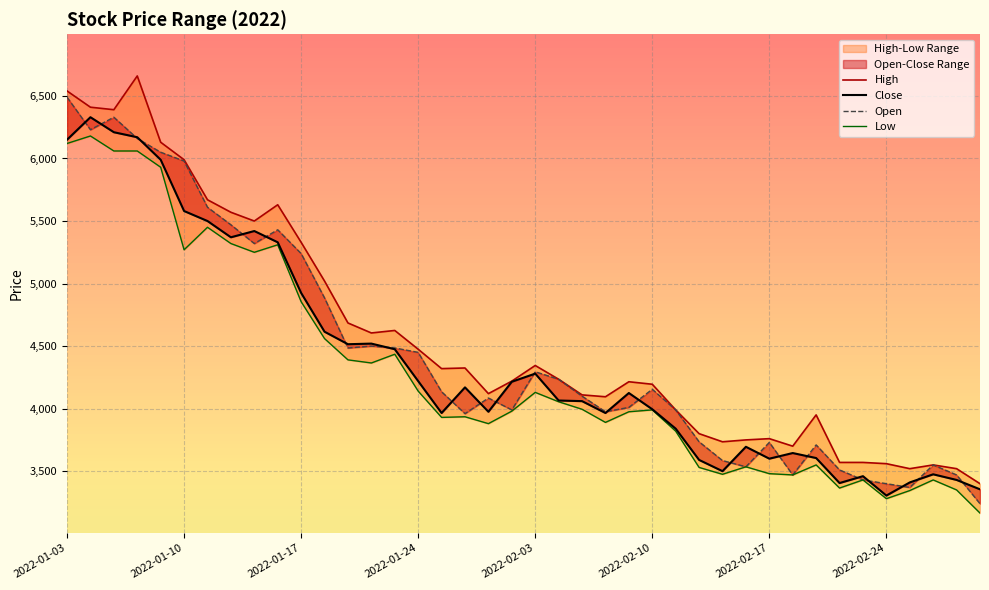

True or false: High and Close cross at least once.

False